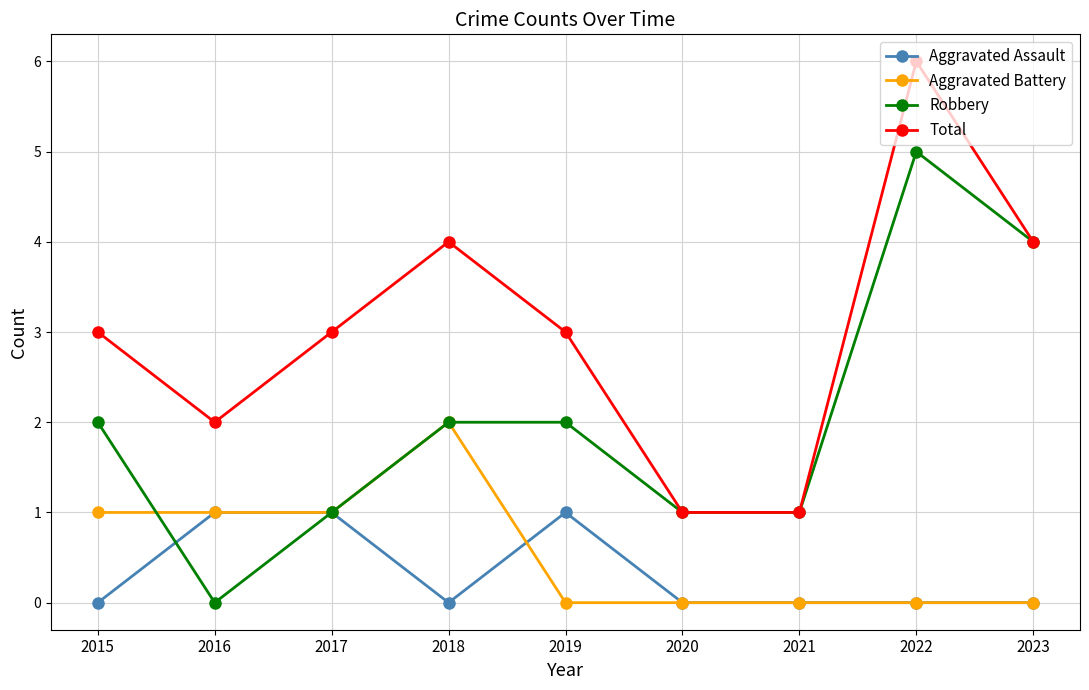

What are all the series names shown in the legend?

Aggravated Assault, Aggravated Battery, Robbery, Total